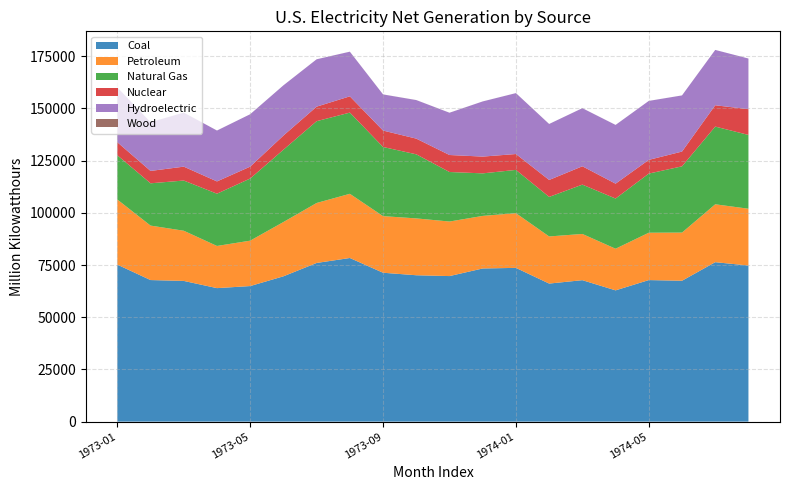

Reading left to right, transcribe all the data shown in this chart.

Coal: 1973-01=75190.1	1973-02=67797.9	1973-03=67387.6	1973-04=63935.0	1973-05=64927.2	1973-06=69592.0	1973-07=75988.3	1973-08=78365.2	1973-09=71304.5	1973-10=70104.3	1973-11=69707.0	1973-12=73352.2	1974-01=73631.8	1974-02=66116.8	1974-03=67746.8	1974-04=62866.3	1974-05=67789.4	1974-06=67470.5	1974-07=76361.3	1974-08=74759.5
Petroleum: 1973-01=31183.6	1973-02=26087.0	1973-03=24033.2	1973-04=20195.4	1973-05=21742.0	1973-06=25999.5	1973-07=28728.3	1973-08=30745.7	1973-09=27109.0	1973-10=27224.2	1973-11=26124.6	1973-12=25170.5	1974-01=26199.0	1974-02=22564.9	1974-03=22136.4	1974-04=19940.9	1974-05=22682.2	1974-06=23064.9	1974-07=27725.8	1974-08=27201.4
Natural Gas: 1973-01=21185.0	1973-02=20252.5	1973-03=24043.2	1973-04=25030.3	1973-05=29756.0	1973-06=34627.4	1973-07=39171.3	1973-08=38890.5	1973-09=33118.2	1973-10=30688.9	1973-11=23717.4	1973-12=20377.6	1974-01=20728.0	1974-02=18941.9	1974-03=23628.5	1974-04=24029.4	1974-05=28325.2	1974-06=31727.9	1974-07=37214.6	1974-08=35350.6
Nuclear: 1973-01=6246.3	1973-02=5928.1	1973-03=6649.0	1973-04=5876.4	1973-05=5696.7	1973-06=6784.2	1973-07=6960.5	1973-08=7785.3	1973-09=7862.4	1973-10=7518.2	1973-11=8142.0	1973-12=8030.5	1974-01=7602.8	1974-02=8115.5	1974-03=8777.5	1974-04=7128.9	1974-05=6562.3	1974-06=7079.6	1974-07=10209.9	1974-08=12333.5
Hydroelectric: 1973-01=26249.2	1973-02=23313.0	1973-03=25874.5	1973-04=24370.5	1973-05=25100.6	1973-06=24050.3	1973-07=22684.6	1973-08=21376.2	1973-09=17300.3	1973-10=18454.4	1973-11=20241.1	1973-12=26415.9	1974-01=29161.7	1974-02=26810.0	1974-03=27828.2	1974-04=28127.0	1974-05=28234.9	1974-06=26881.3	1974-07=26505.6	1974-08=24245.8
Wood: 1973-01=5.2	1973-02=15.1	1973-03=17.9	1973-04=6.3	1973-05=4.6	1973-06=3.7	1973-07=3.8	1973-08=15.2	1973-09=19.9	1973-10=18.6	1973-11=9.2	1973-12=10.9	1974-01=10.7	1974-02=3.7	1974-03=3.4	1974-04=10.4	1974-05=11.1	1974-06=9.6	1974-07=0.5	1974-08=3.0